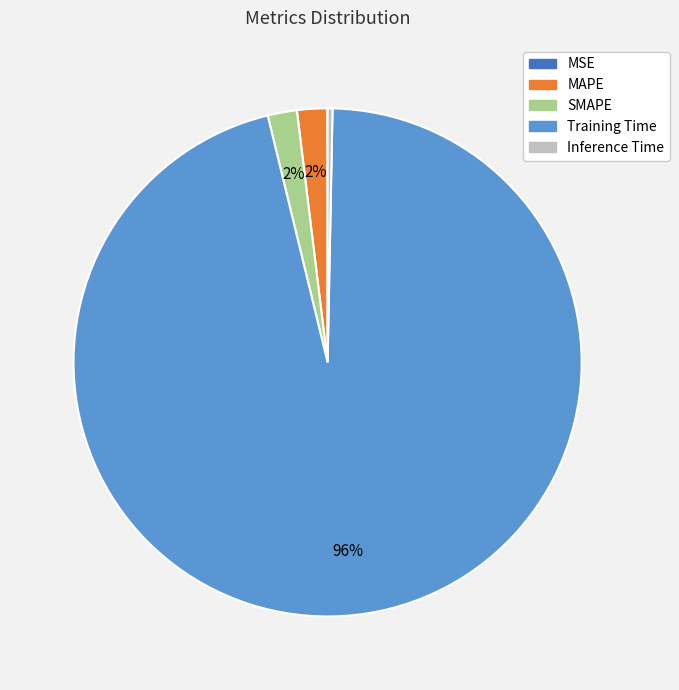

What percentage is the Training Time slice, to the nearest percent?

96%